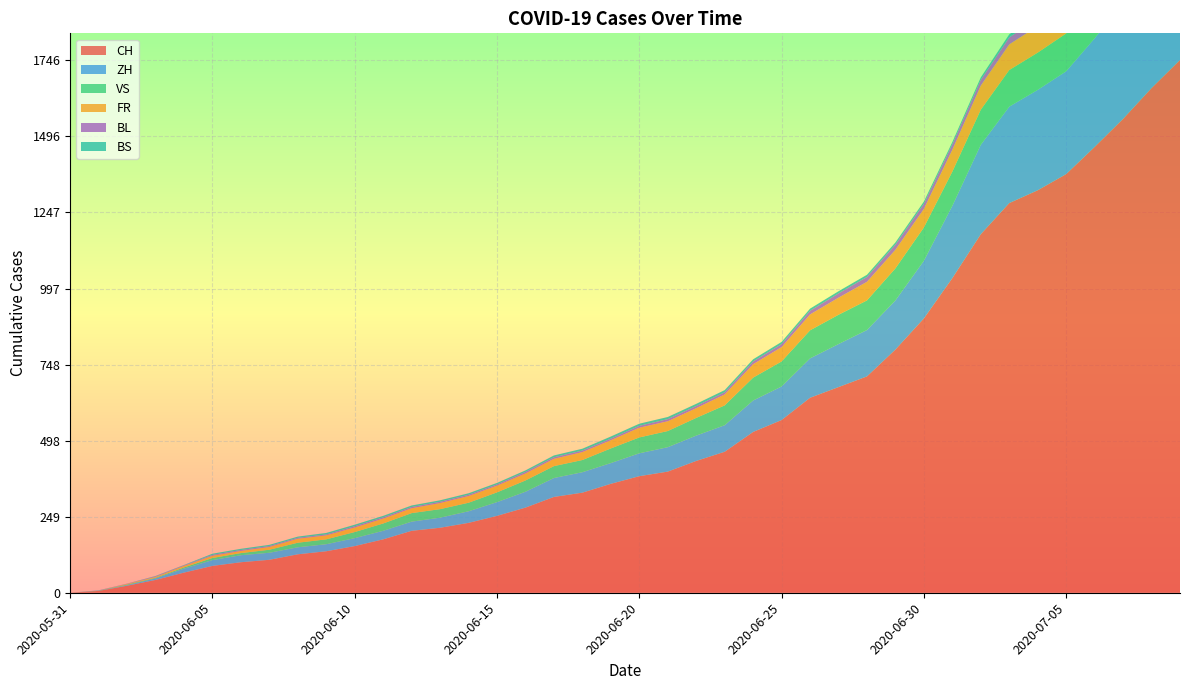

Reading left to right, list all the values displayed in this chart.

CH: 0	6	23	42	66	88	100	108	126	136	153	175	203	213	229	252	279	314	328	357	382	397	432	462	527	566	639	674	709	797	899	1031	1175	1277	1319	1372	1461	1553	1654	1746
ZH: 0	0	2	5	13	19	23	23	23	23	26	28	30	33	38	45	52	62	67	68	75	80	83	87	103	110	129	141	152	161	189	237	293	316	329	337	356	382	405	424
VS: 0	1	2	2	4	7	7	10	15	16	20	24	28	28	28	32	37	39	40	48	52	53	58	65	75	82	92	96	97	105	109	112	115	120	122	124	127	130	130	132
FR: 0	0	2	3	5	7	7	9	13	13	15	16	16	20	22	22	23	24	26	27	32	32	32	36	44	47	52	56	61	61	61	72	79	84	87	92	94	96	99	100
BL: 0	1	1	2	2	3	3	3	3	3	4	4	4	4	4	4	5	5	5	5	6	7	7	7	9	10	12	14	16	17	17	18	19	23	27	27	29	32	35	38
BS: 0	0	0	1	1	4	4	4	4	5	5	5	5	5	5	5	5	6	6	7	7	7	7	7	7	7	7	7	7	7	7	7	8	10	11	12	12	15	18	21